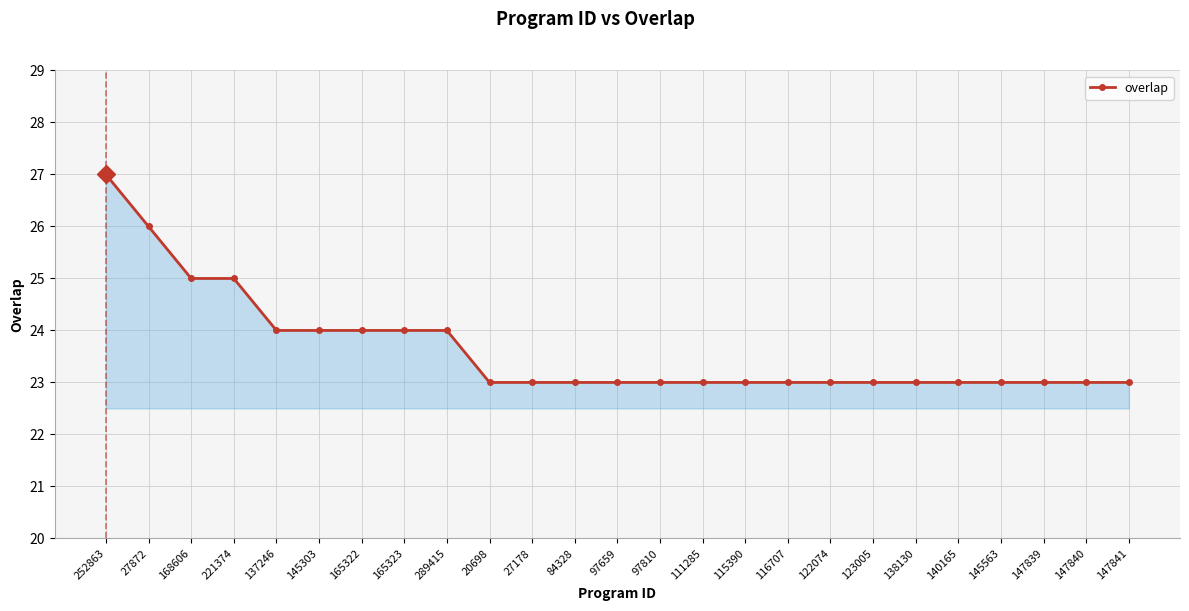

What is the approximate value at 147839?

23